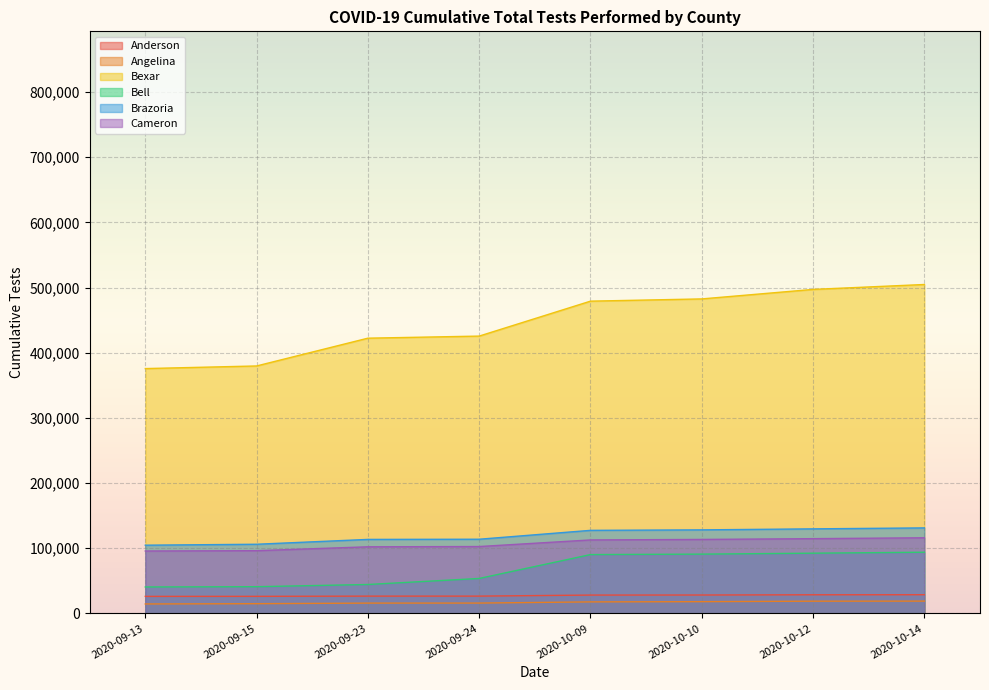

What is the sum of the Bell values at 2020-10-14 and 2020-09-23?

138211